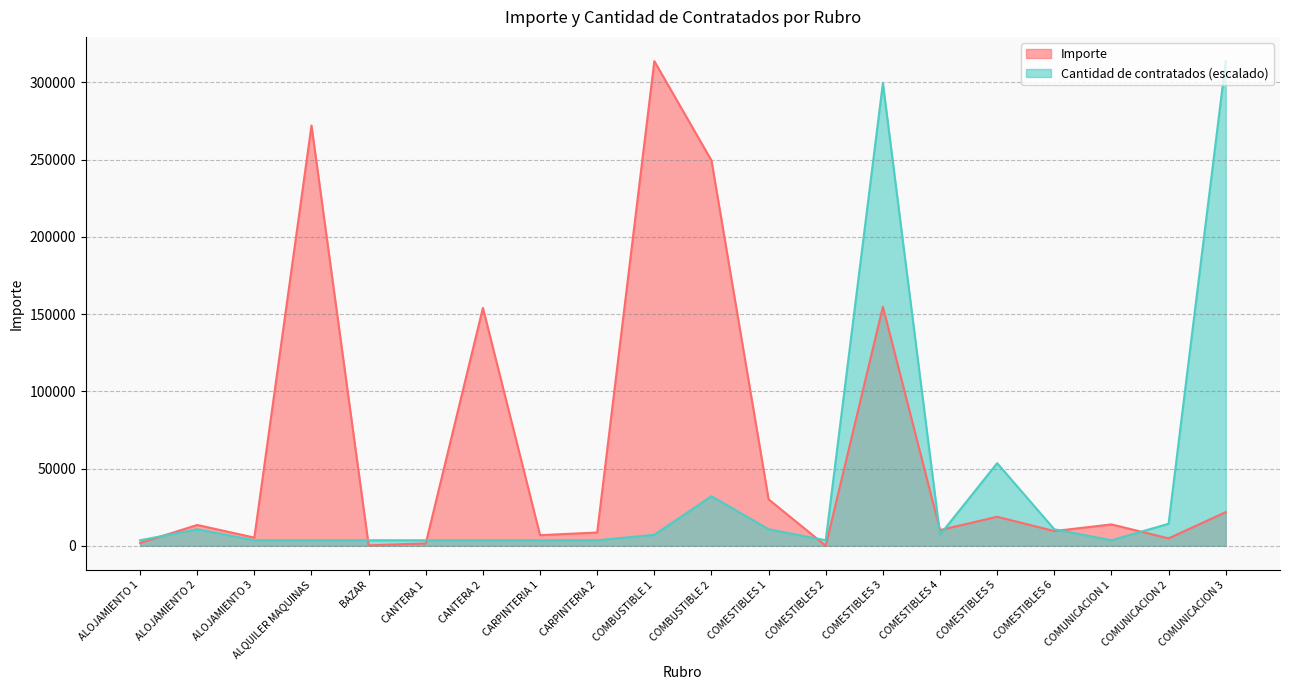

How many distinct data groups are displayed?

2